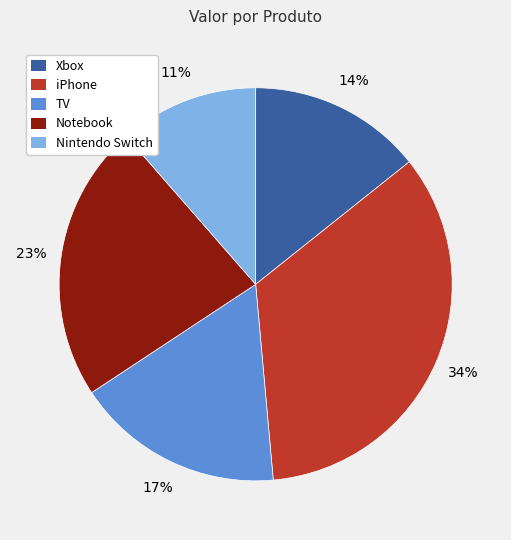

Is there a majority slice in this chart?

No